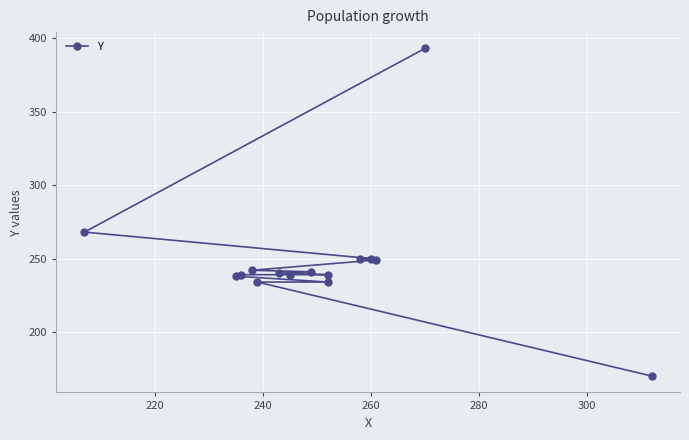

How many lines are shown in the chart?

1